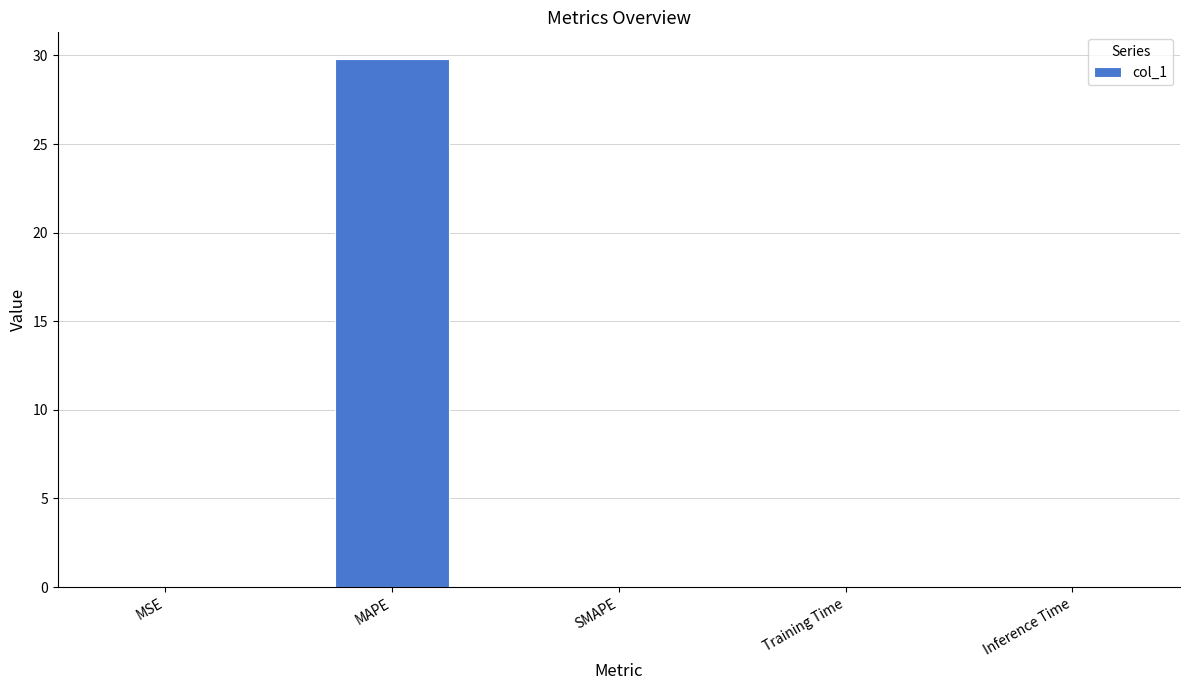

At which category does the chart reach its peak across all series?

MAPE